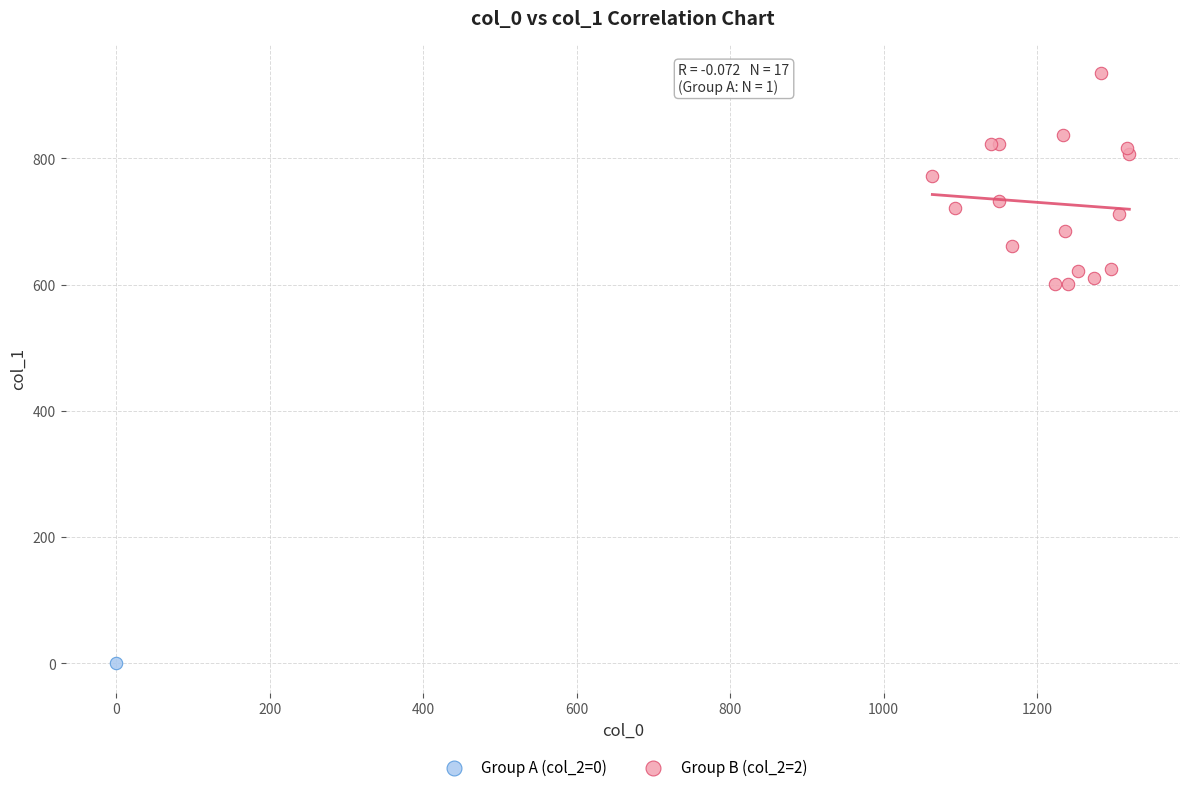

What are all the series names shown in the legend?

Group A (col_2=0), Group B (col_2=2)